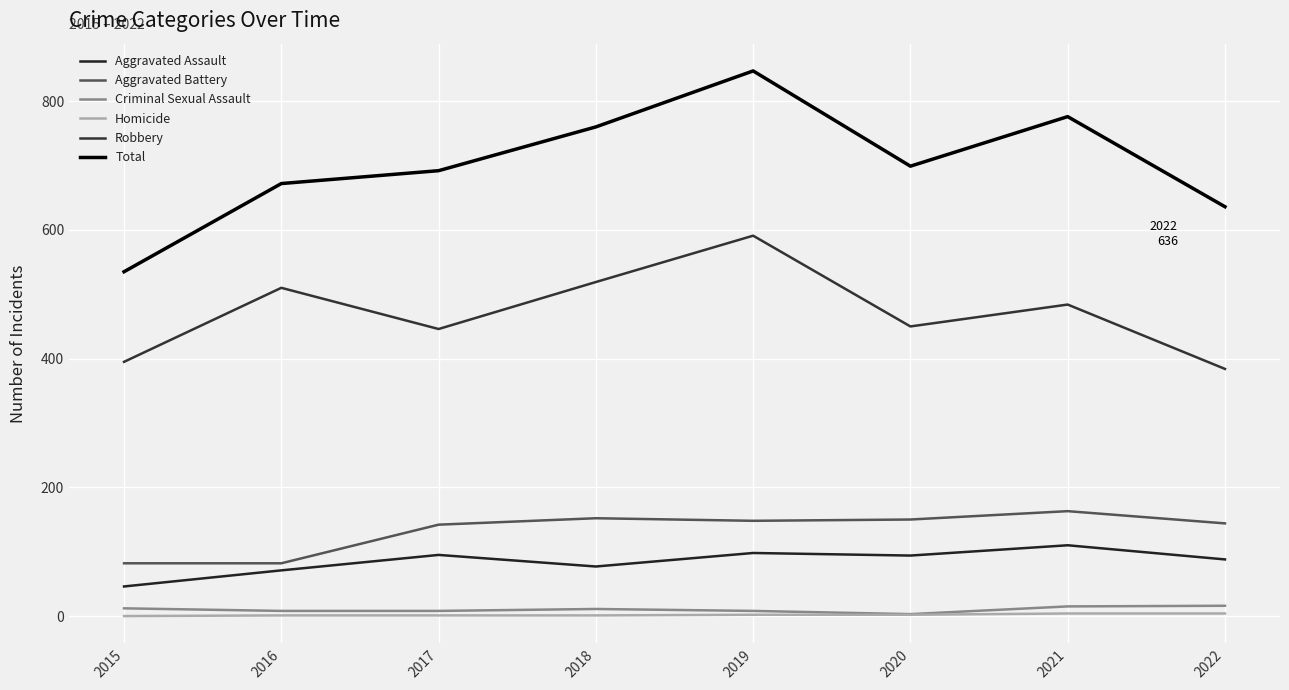

What is the value of the Homicide point at the 5th from the left?

2